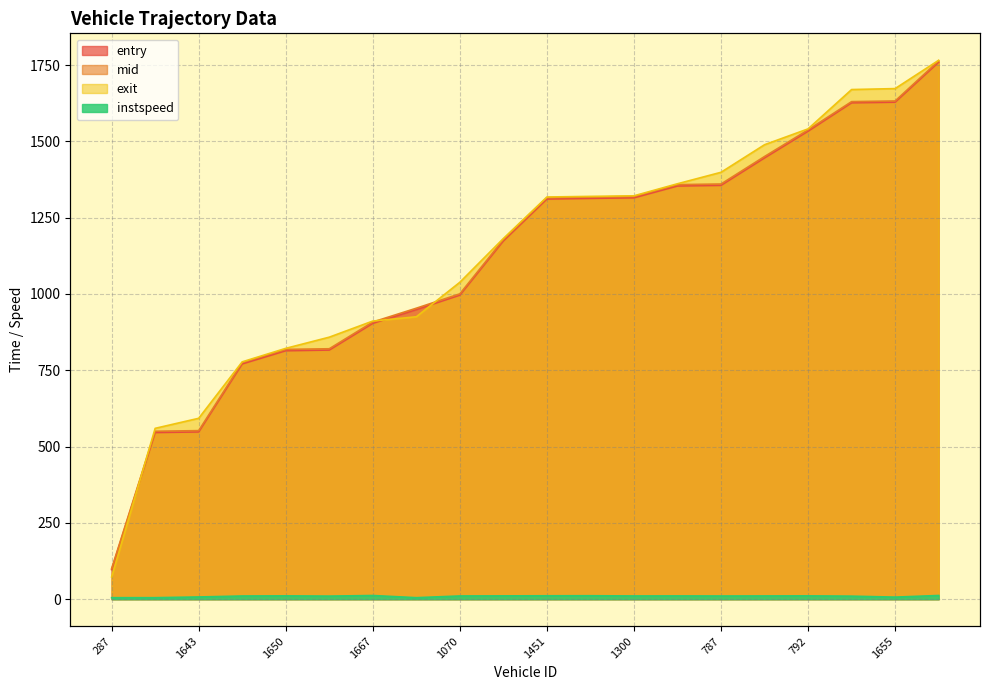

Which series has the largest range (max minus min)?

exit